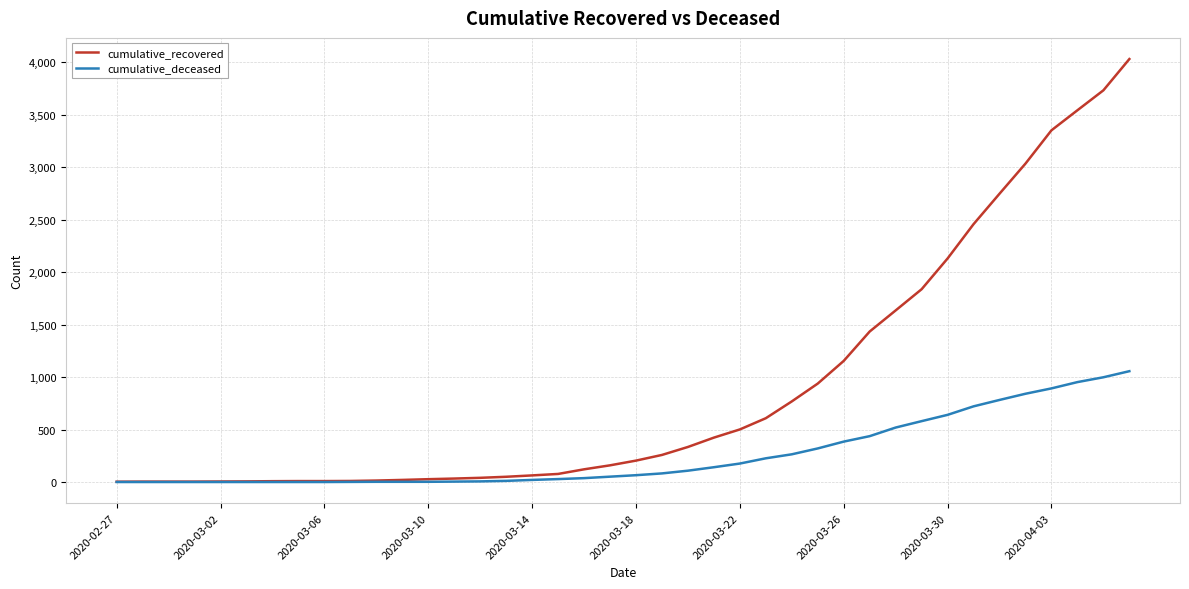

Which series has the largest total across all categories?

cumulative_recovered